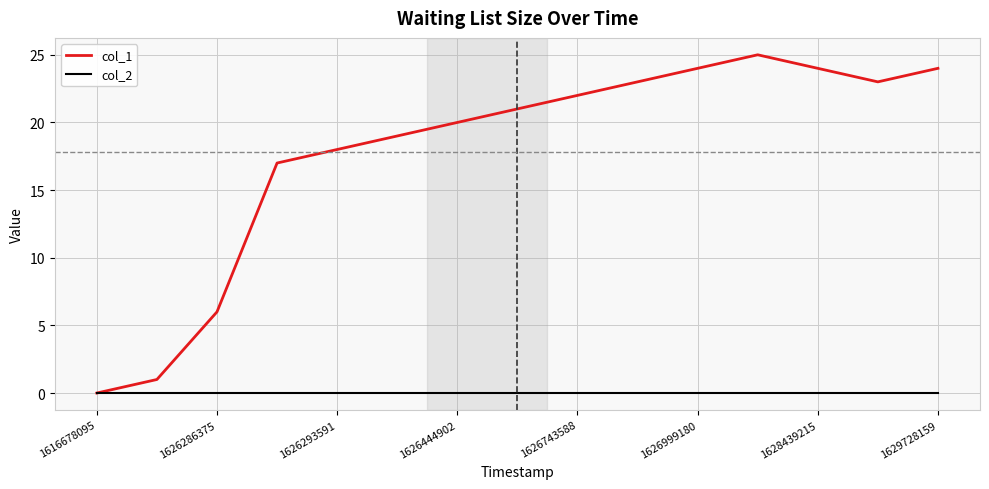

At how many categories does at least one series exceed 9?

12